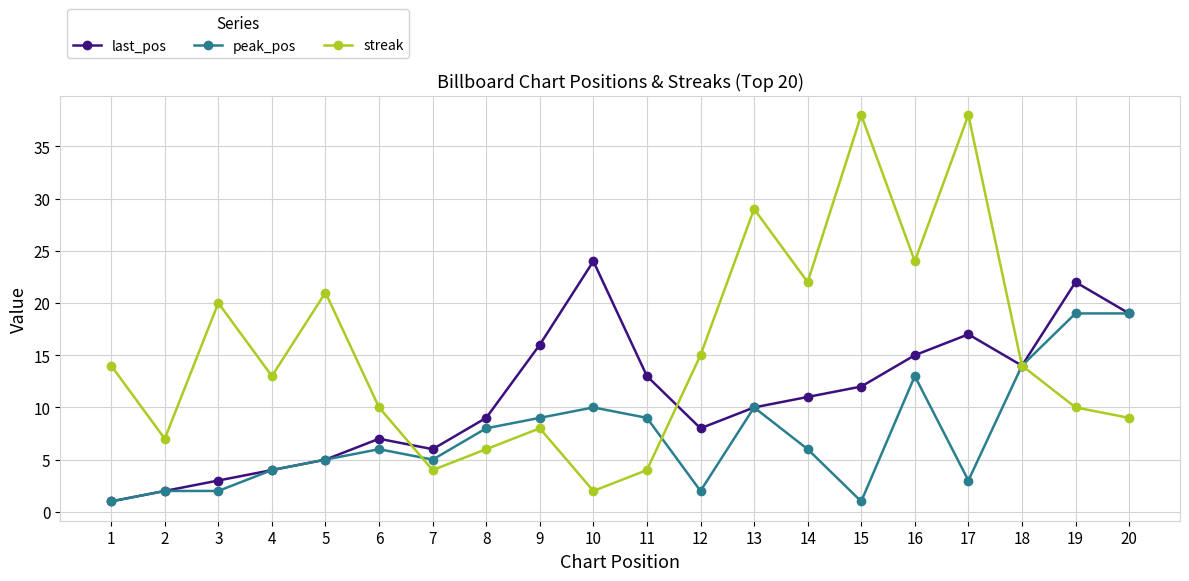

How many data points in last_pos are less than 11?

10